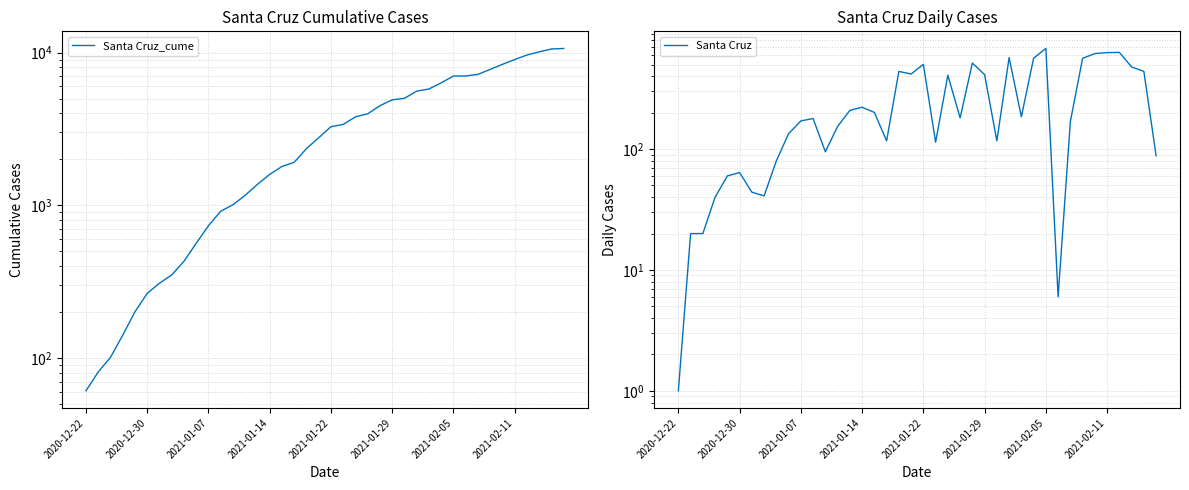

What is the sum of the Santa Cruz_cume values at 26 and 20?

8291